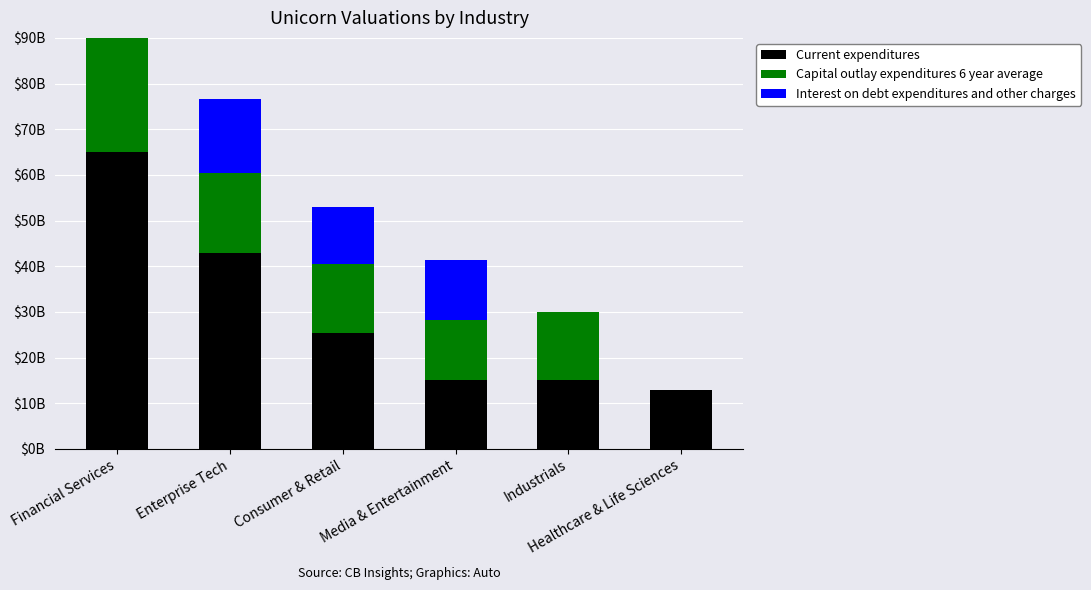

How many values in the Interest on debt expenditures and other charges series exceed 13?

2